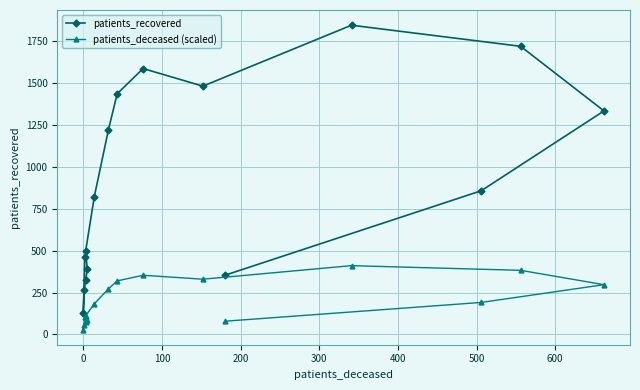

What are all the series names shown in the legend?

patients_recovered, patients_deceased (scaled)